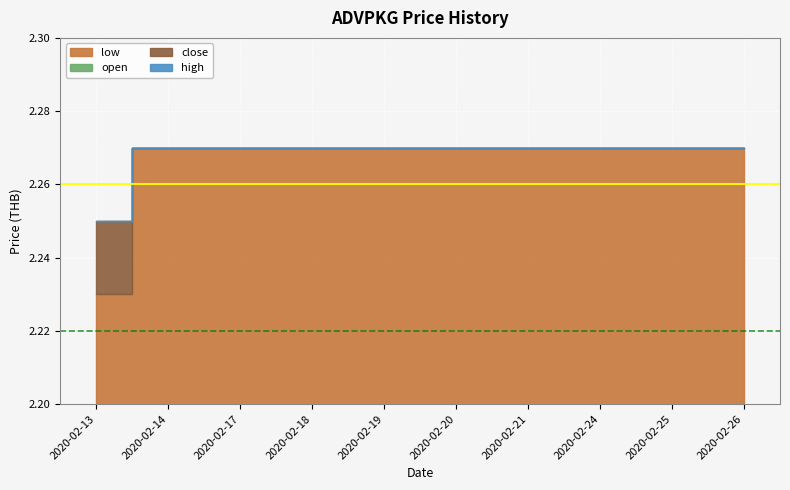

Rank the series by their maximum value, from lowest to highest.

close, low, open, high